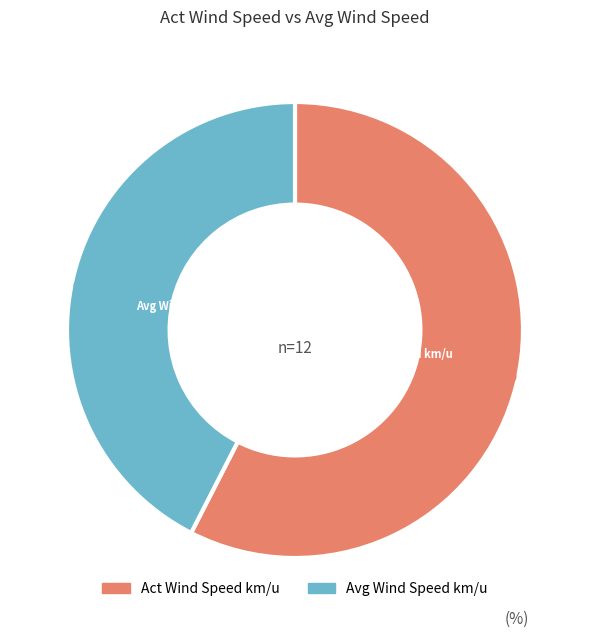

What is the largest slice in the pie chart?

Act Wind Speed km/u